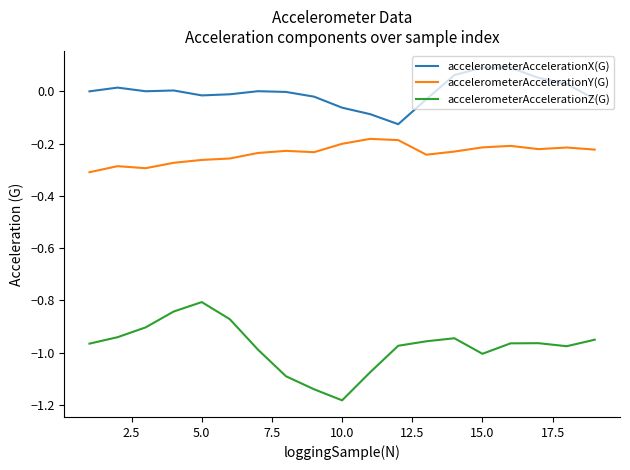

Which series has the widest spread of values?

accelerometerAccelerationZ(G)